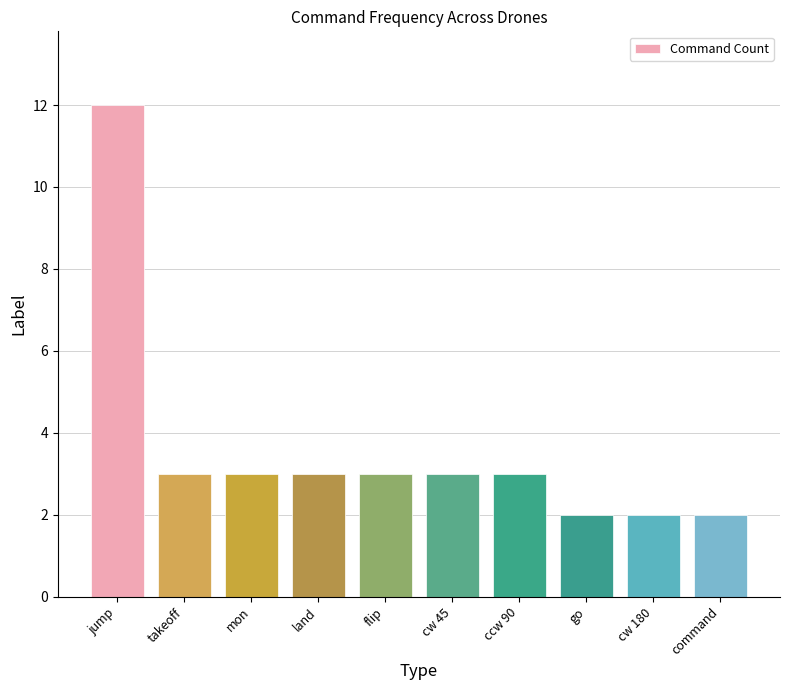

What is the difference between the maximum and minimum values?

10